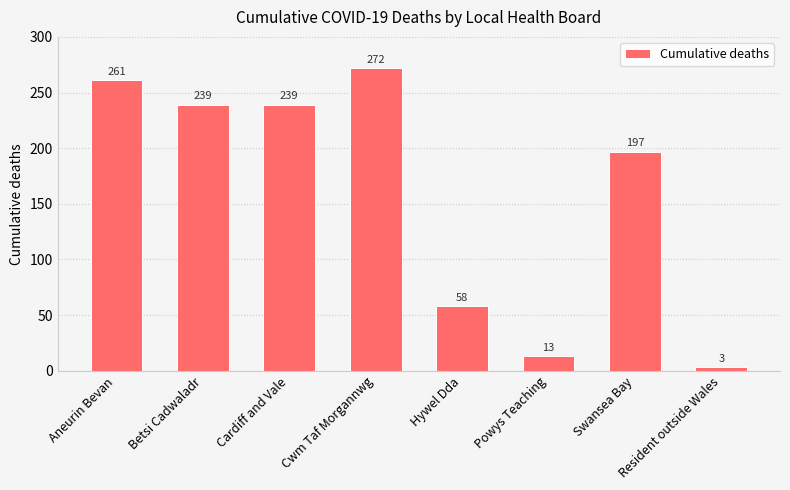

Is it true that the value at Hywel Dda is 21?

False